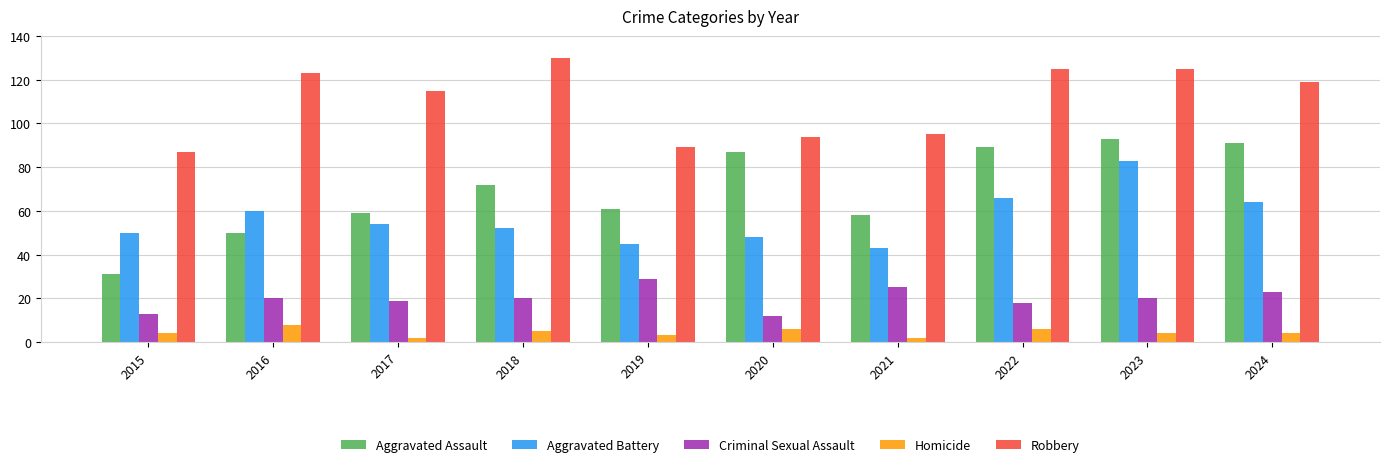

Between 2019 and 2022, which series saw the biggest shift?

Robbery